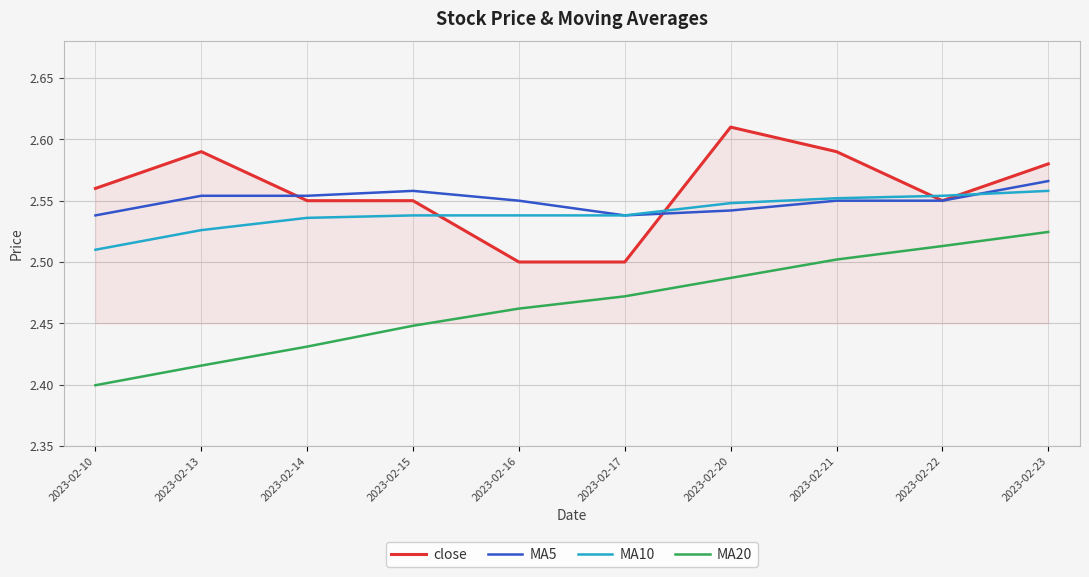

The value of MA20 at 2023-02-15 is 2.4. True or false?

True